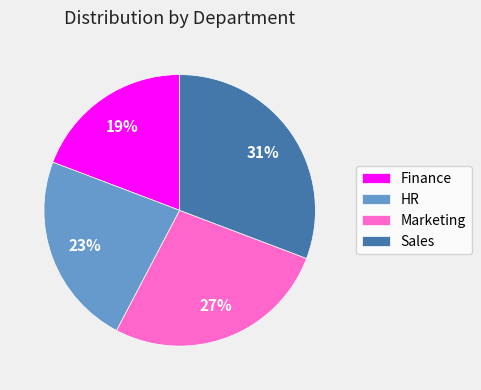

To the nearest percent, what is the difference between the largest and smallest slice percentages?

12%